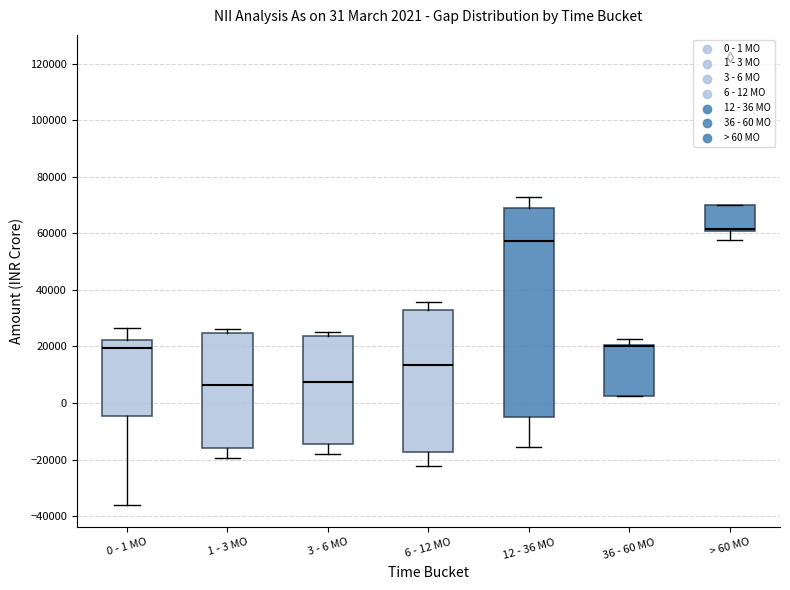

Which box is the tallest, from its lower edge to its upper edge?

12 - 36 MO